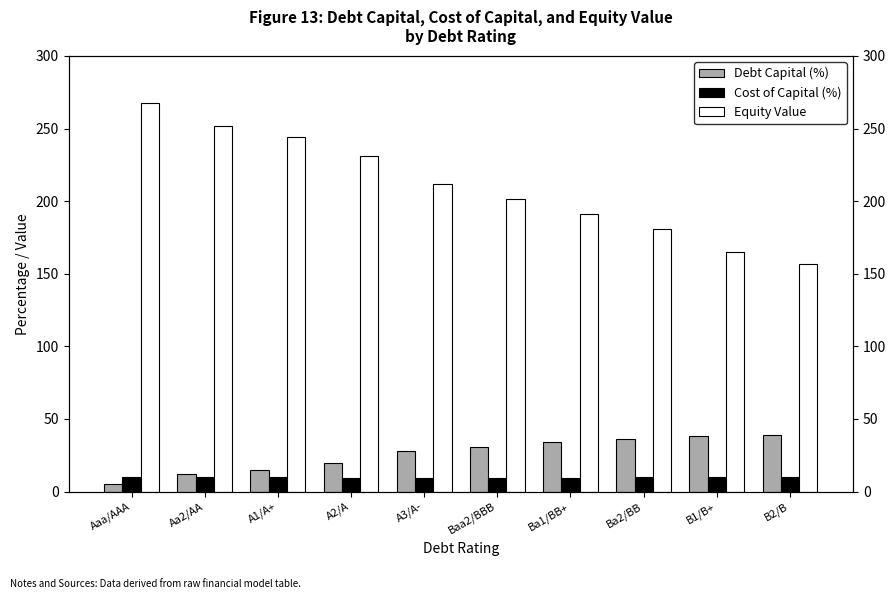

Which has a higher value, A1/A+ or Aa2/AA?

A1/A+